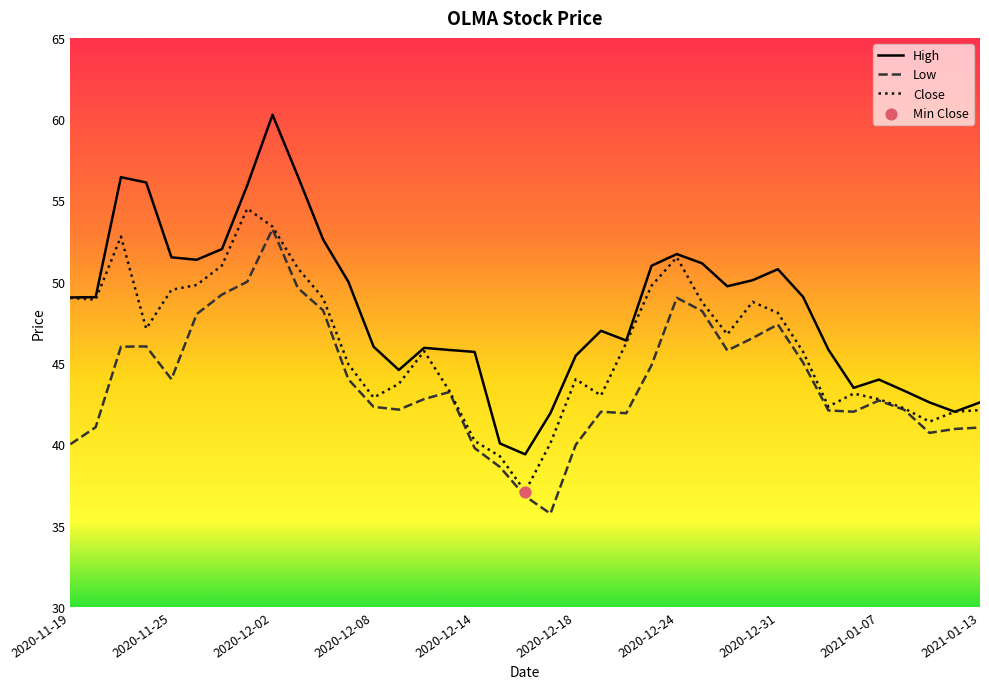

What is the lowest value of the Low series?

35.7